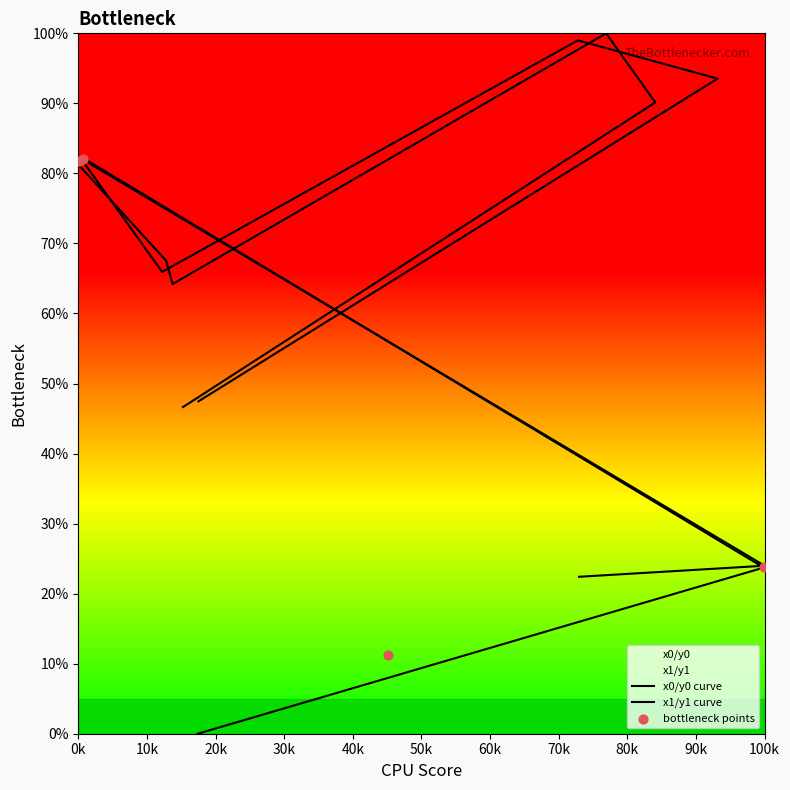

Is the value of y0 at 8 greater than the value of y1 at 0?

Yes